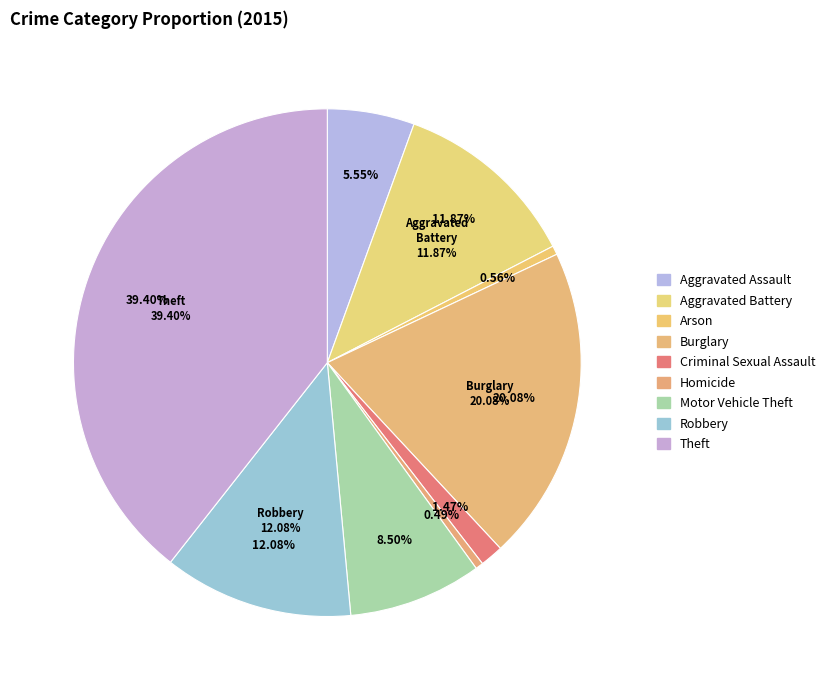

The Aggravated Battery slice represents 26% of the pie. True or false?

False